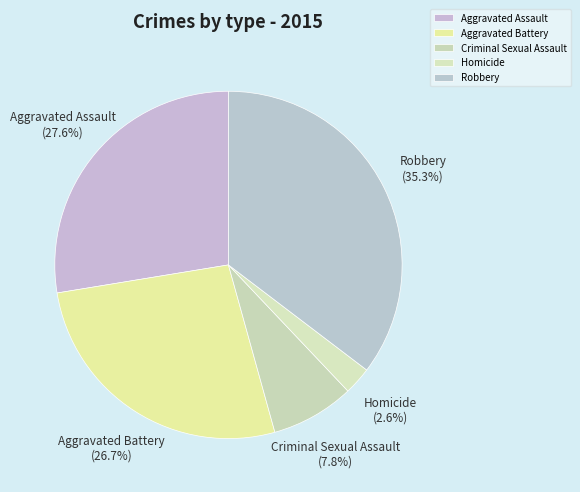

What is the total percentage of Homicide and Robbery?

37.9%